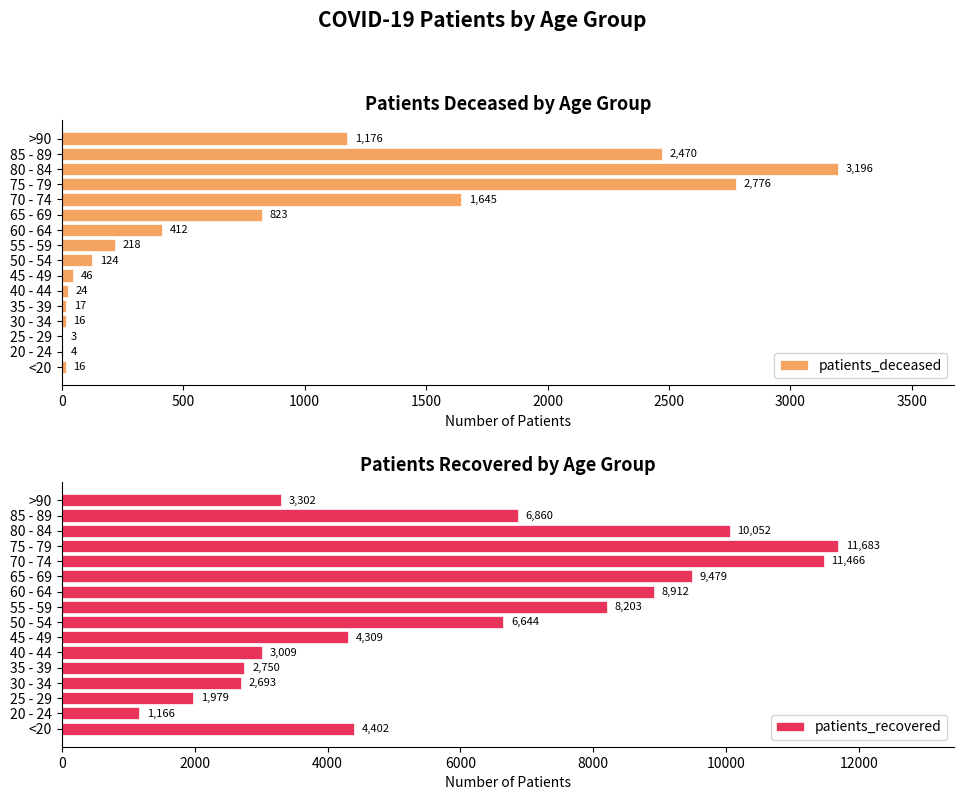

How many groups of bars are there?

16